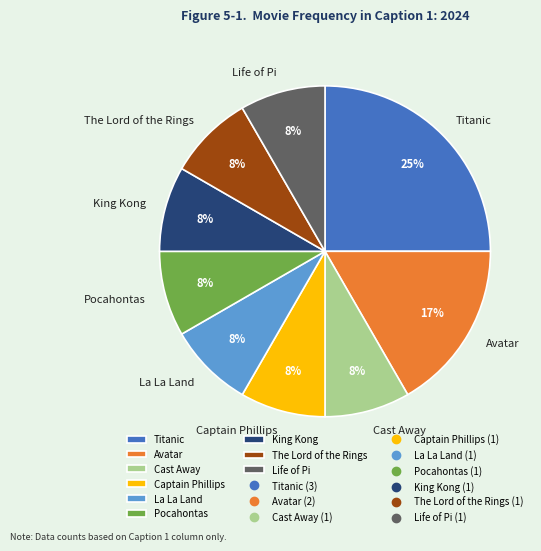

Is there a majority slice in this chart?

No